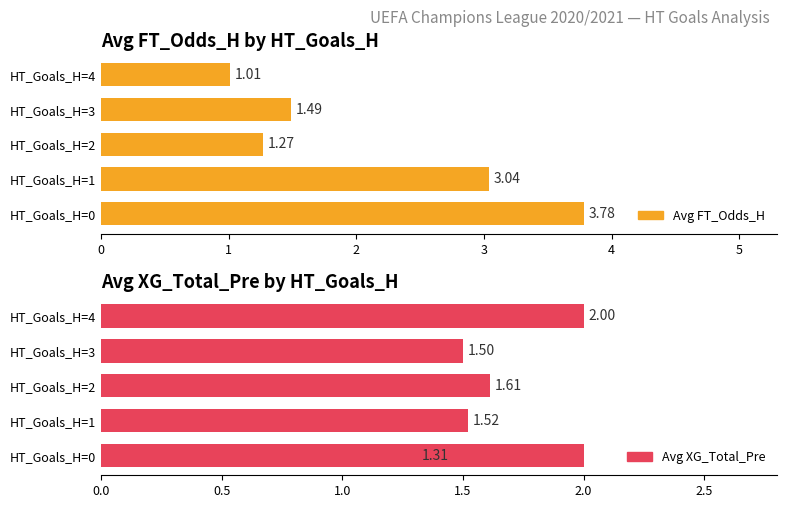

How many categories are shown in the chart?

5